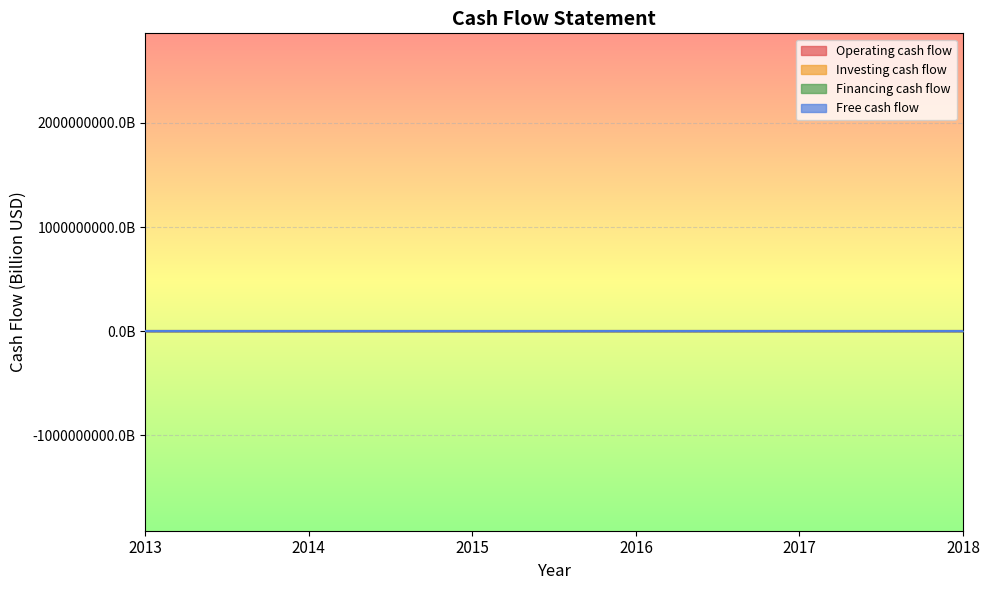

How many lines are shown in the chart?

4